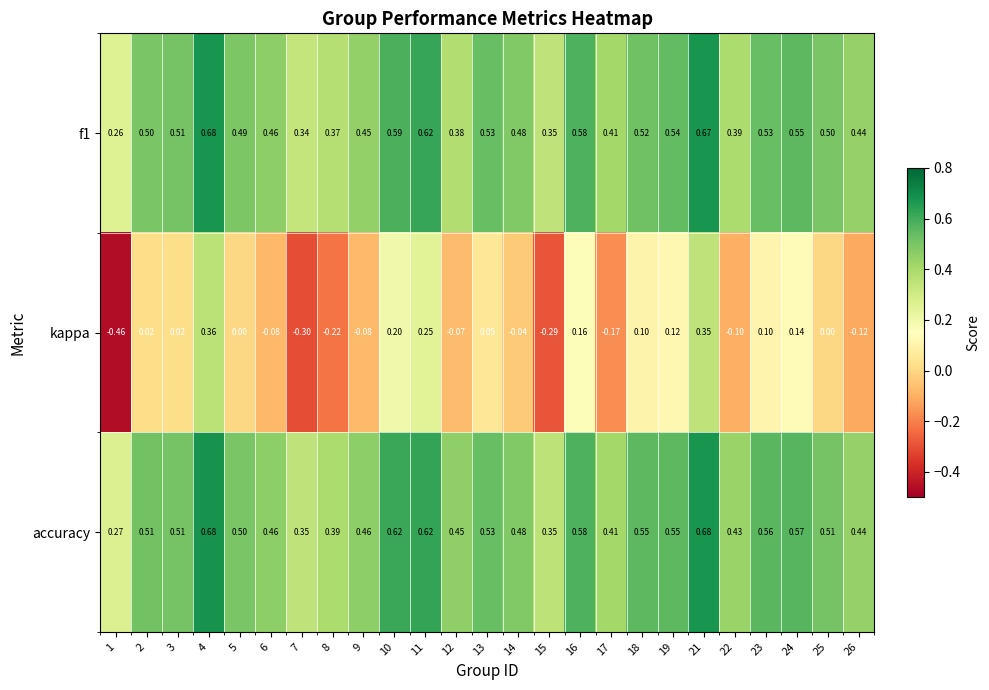

Which series has the largest range (max minus min)?

kappa